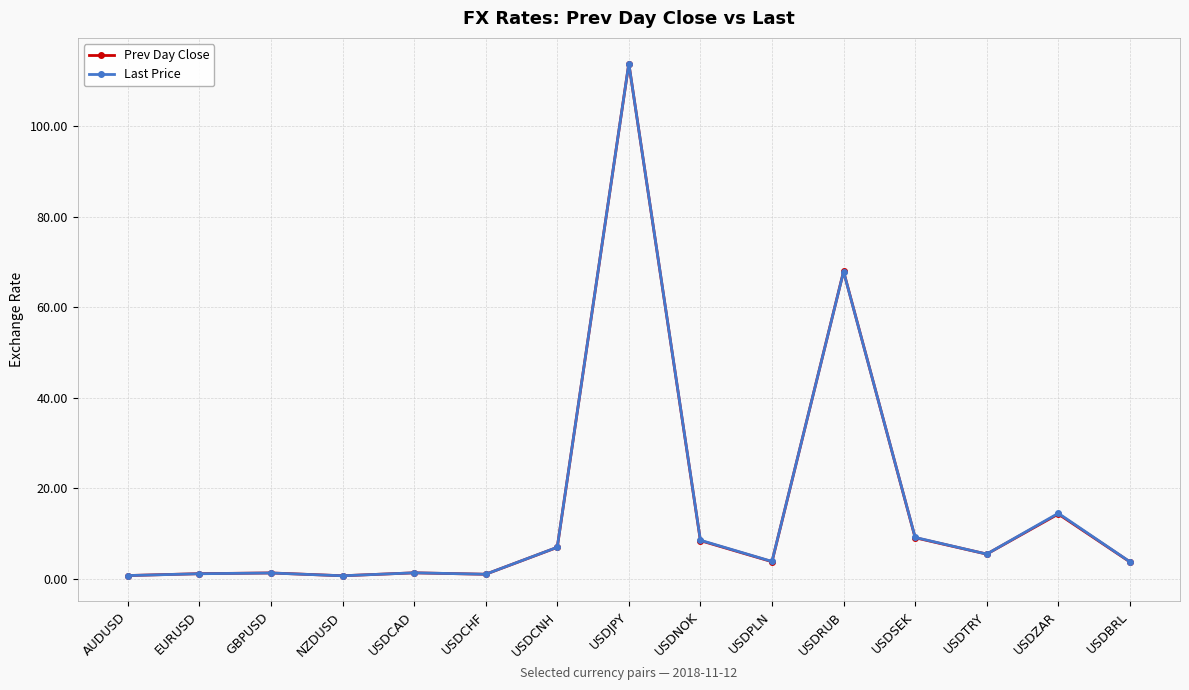

How many lines are shown in the chart?

2